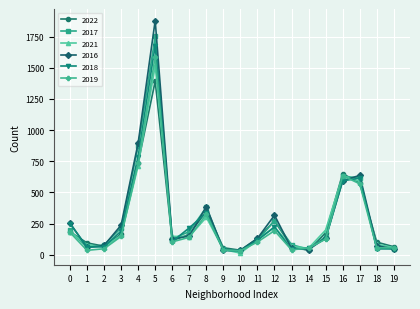

Which label corresponds to the smallest value in the chart?

10